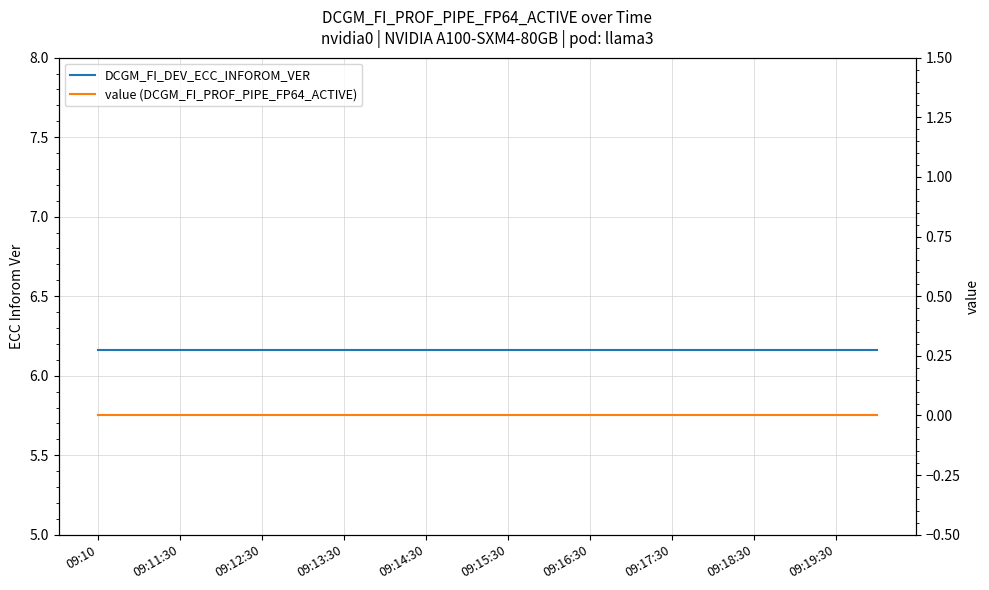

Which series has the largest total across all categories?

DCGM_FI_DEV_ECC_INFOROM_VER